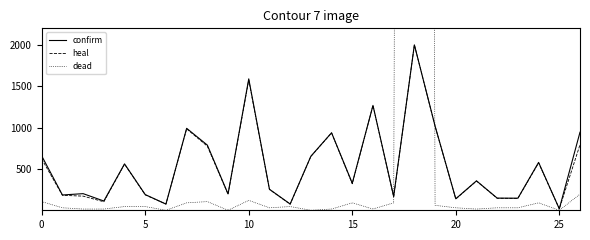

Between 23 and 14, which is larger?

14